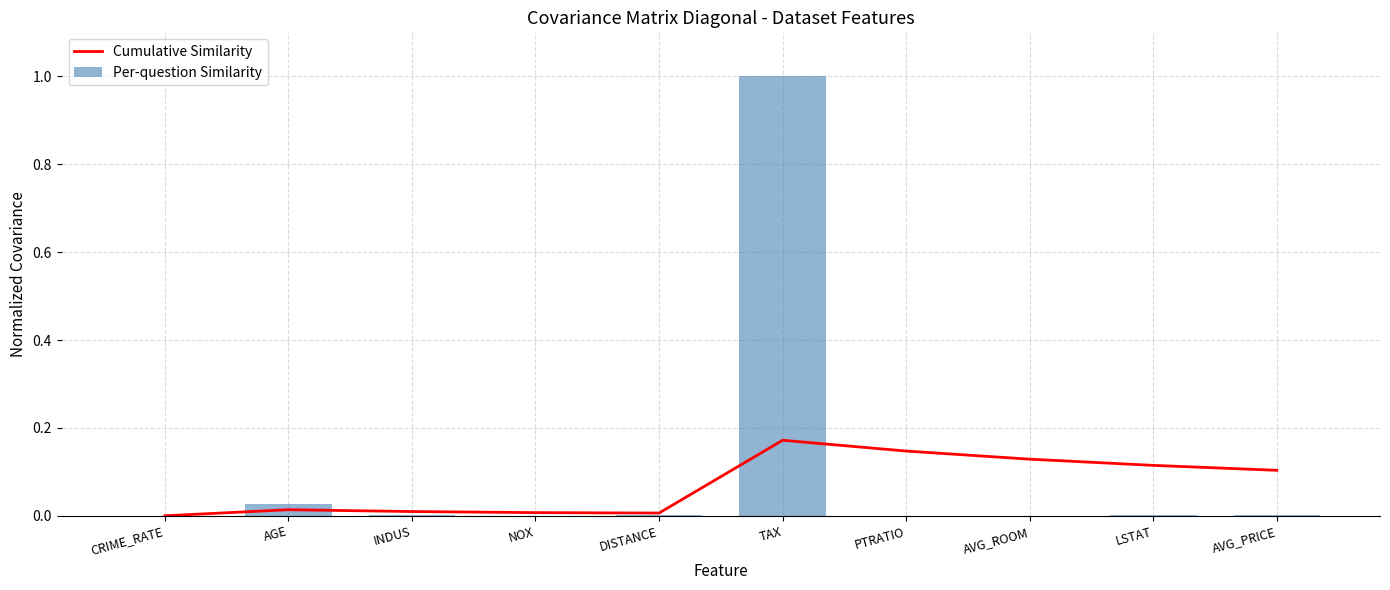

What is the sum of all Per-question Similarity values?

1.0